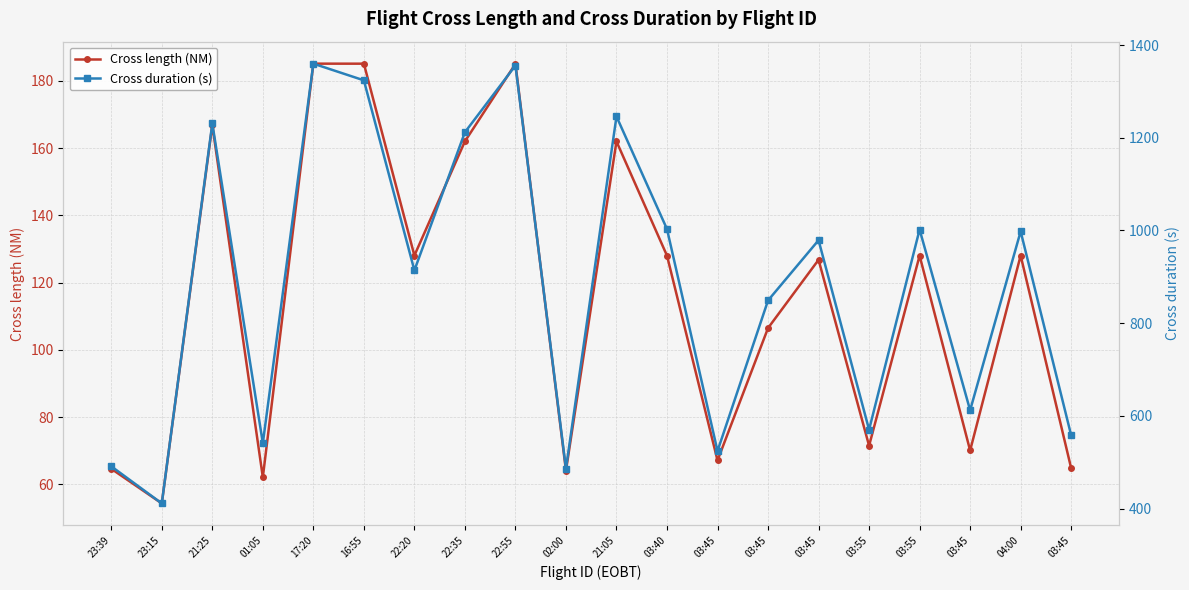

Where does the Cross duration (s) series first go above 979?

21:25